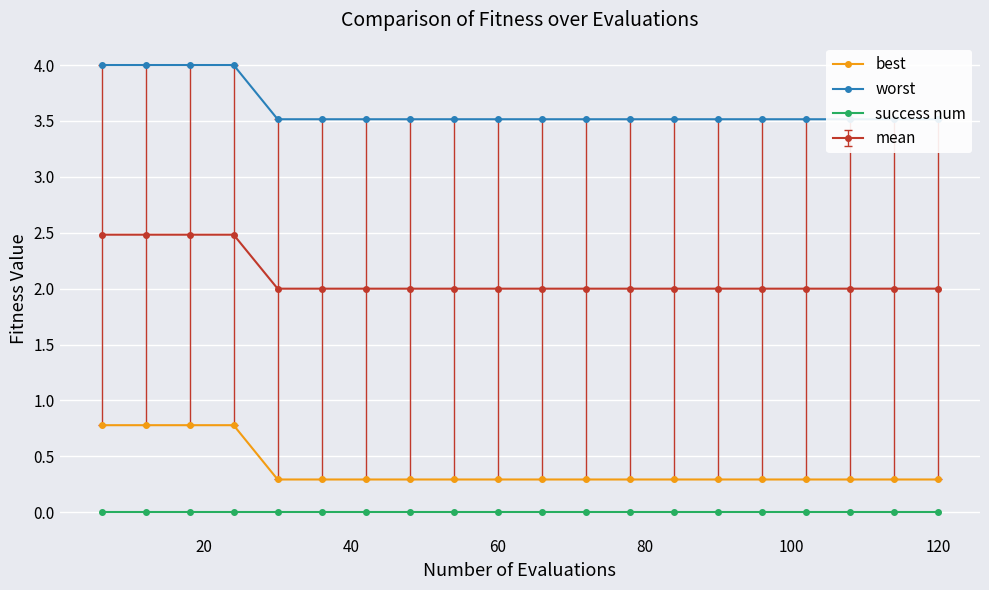

True or false: success num and best intersect in this chart.

False